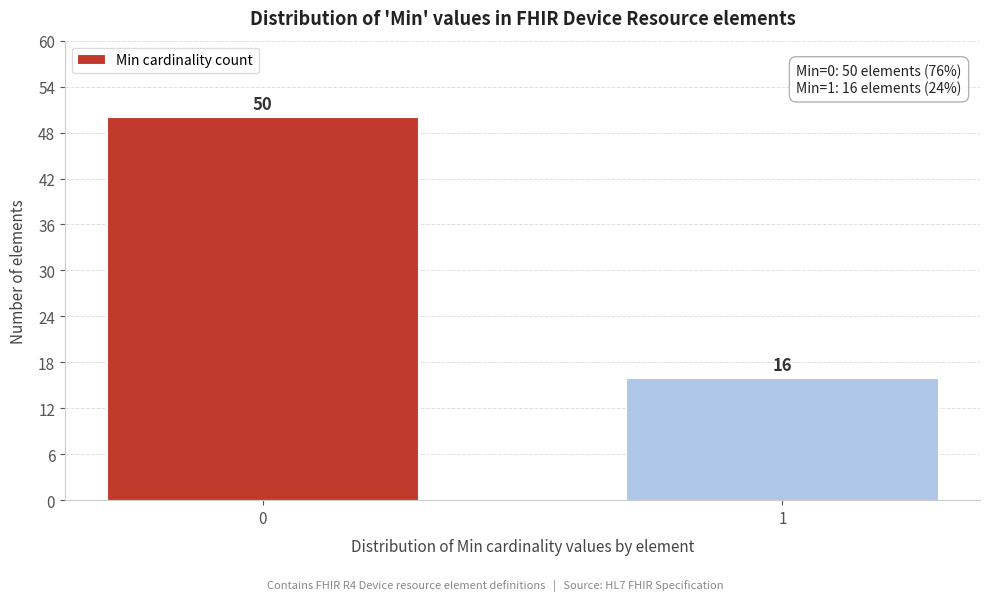

Reading left to right, list all the values displayed in this chart.

50	16